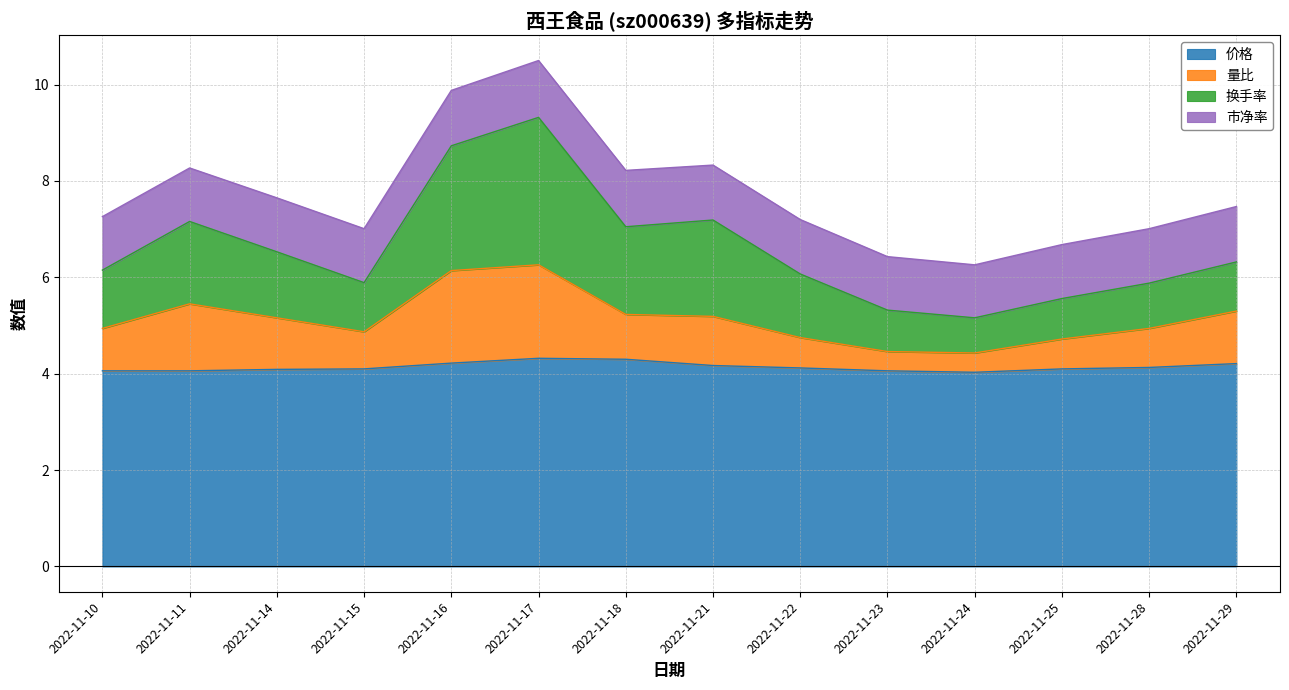

True or false: 价格 has a value of 4.1 at 2022-11-14.

True